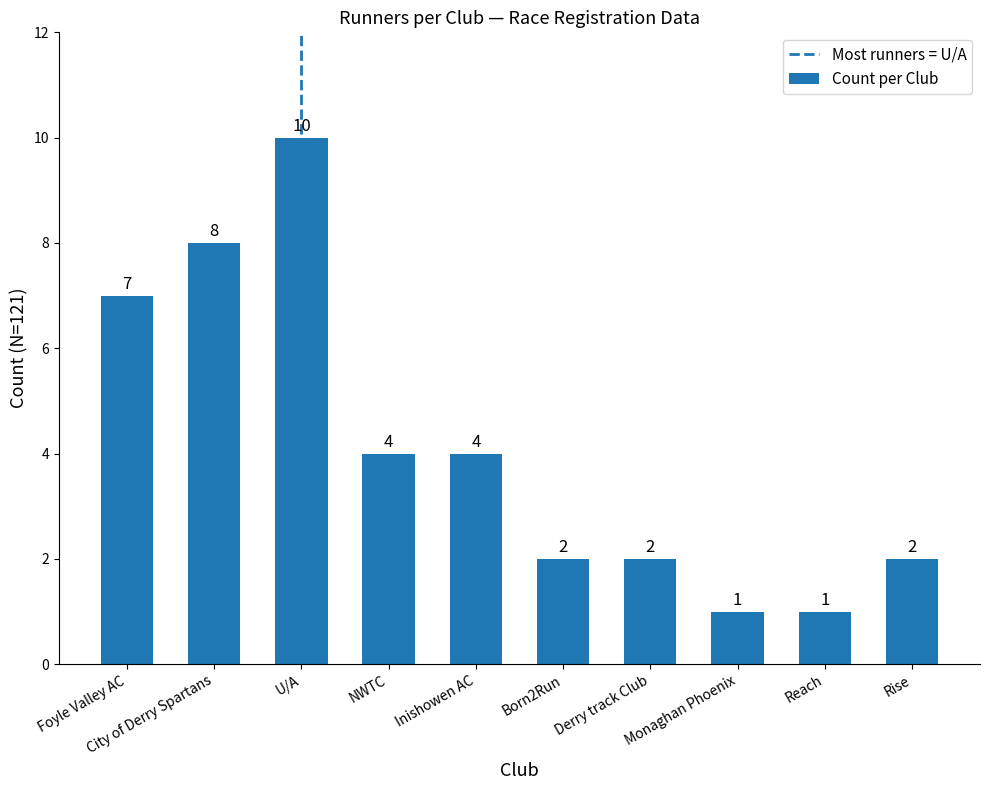

What is the label of the 10th bar from the right?

Foyle Valley AC